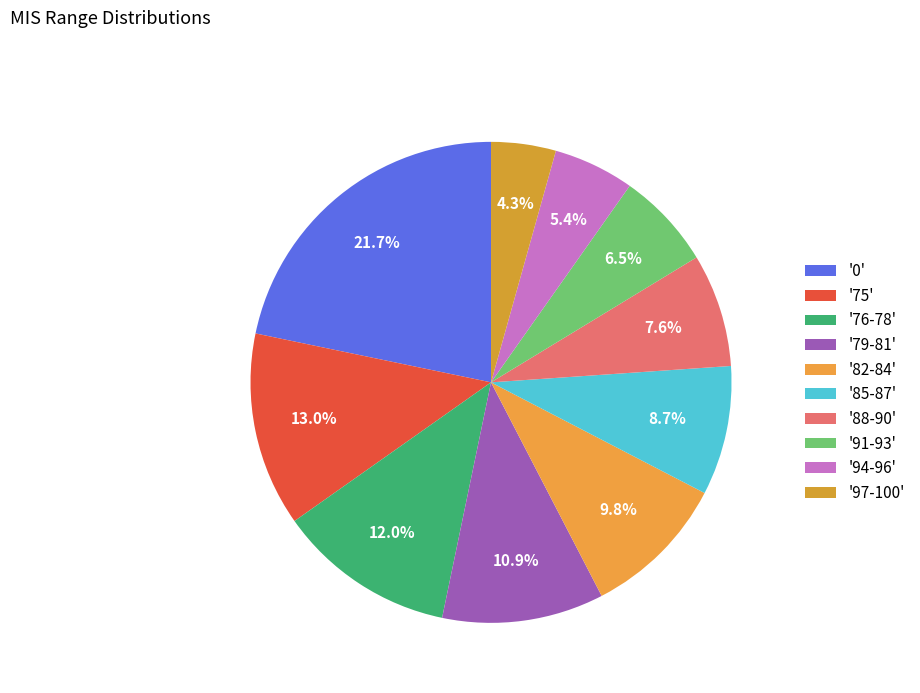

To the nearest percent, what is the average slice percentage?

10%